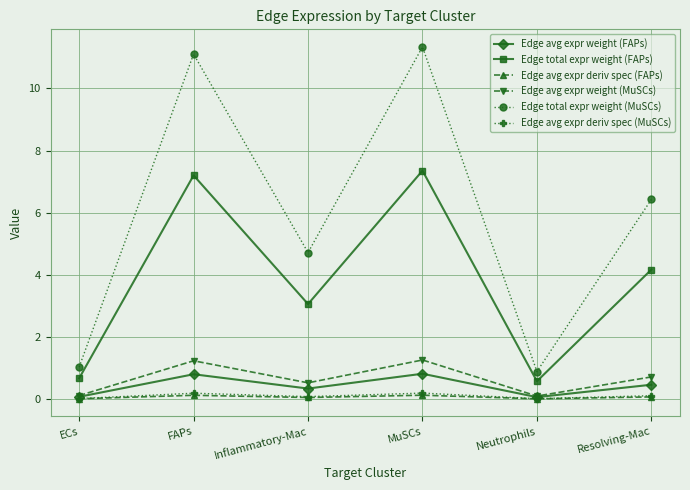

What are all the series names shown in the legend?

Edge avg expr weight (FAPs), Edge total expr weight (FAPs), Edge avg expr deriv spec (FAPs), Edge avg expr weight (MuSCs), Edge total expr weight (MuSCs), Edge avg expr deriv spec (MuSCs)